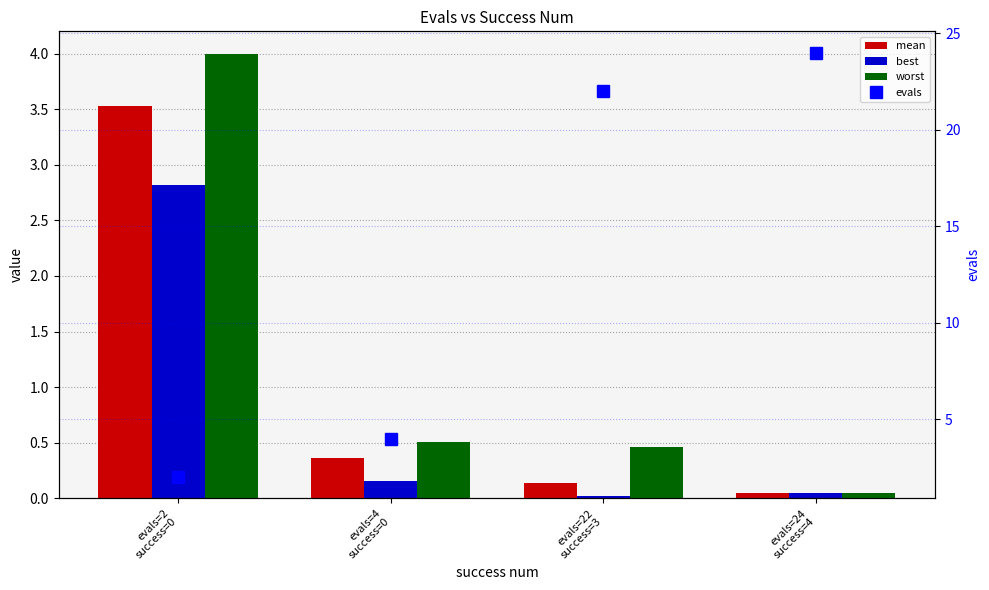

Which series has the widest spread of values?

evals